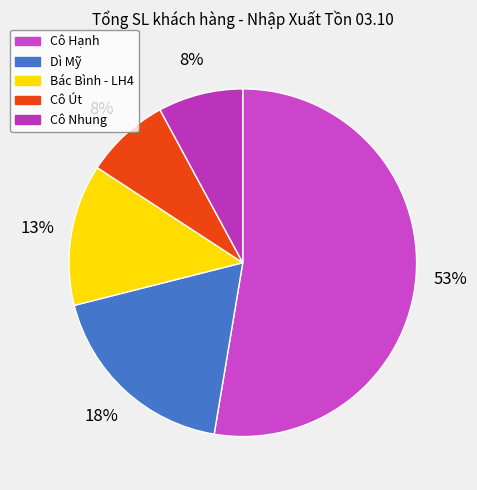

To the nearest percent, what percentage of the pie is Cô Út?

8%